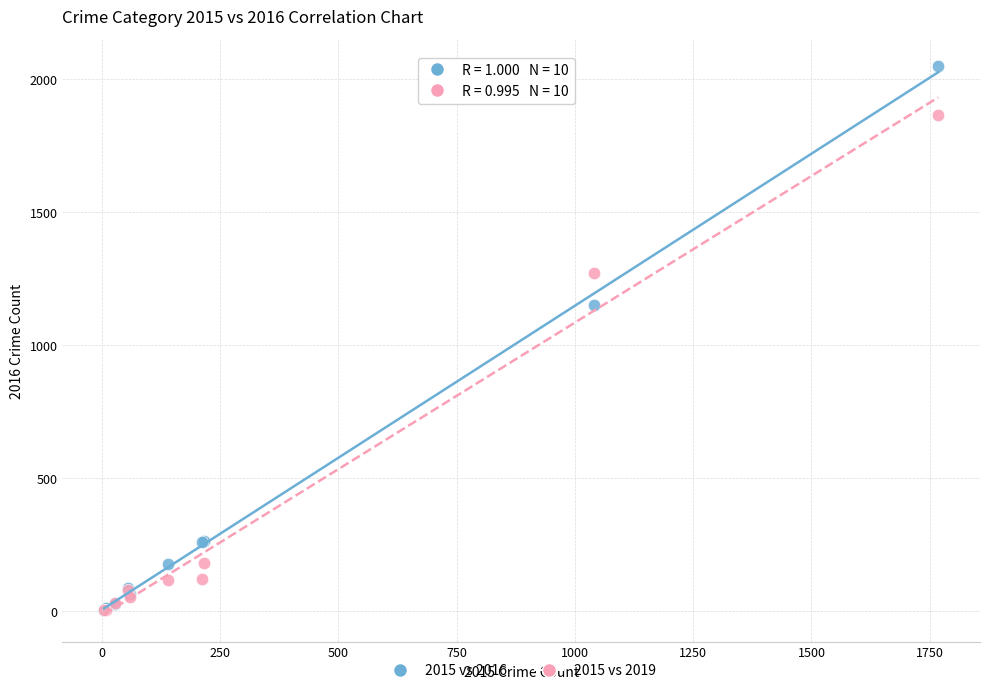

In the 2015 vs 2016 series, what Y value is closest to 1027?

1151